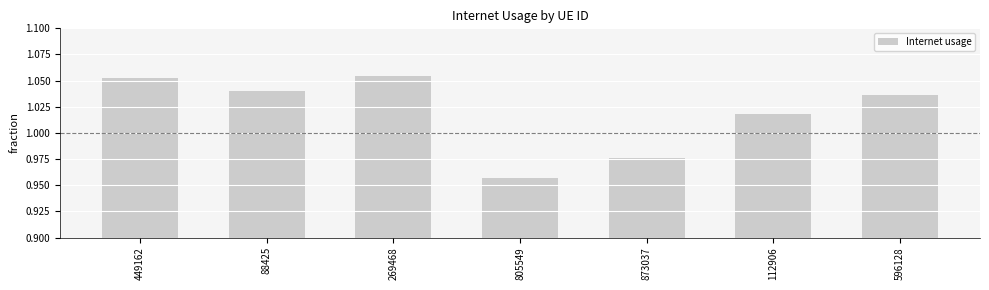

How many data points does each series have?

7